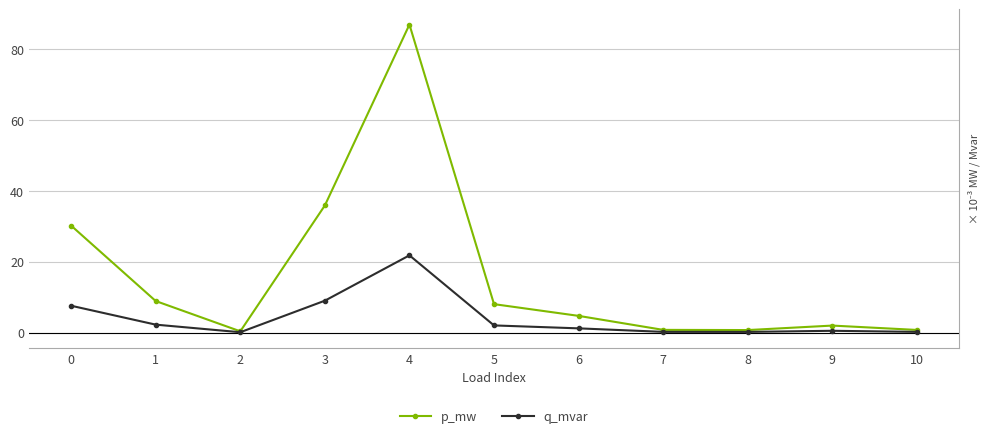

What is the highest value of the q_mvar series?

21.8